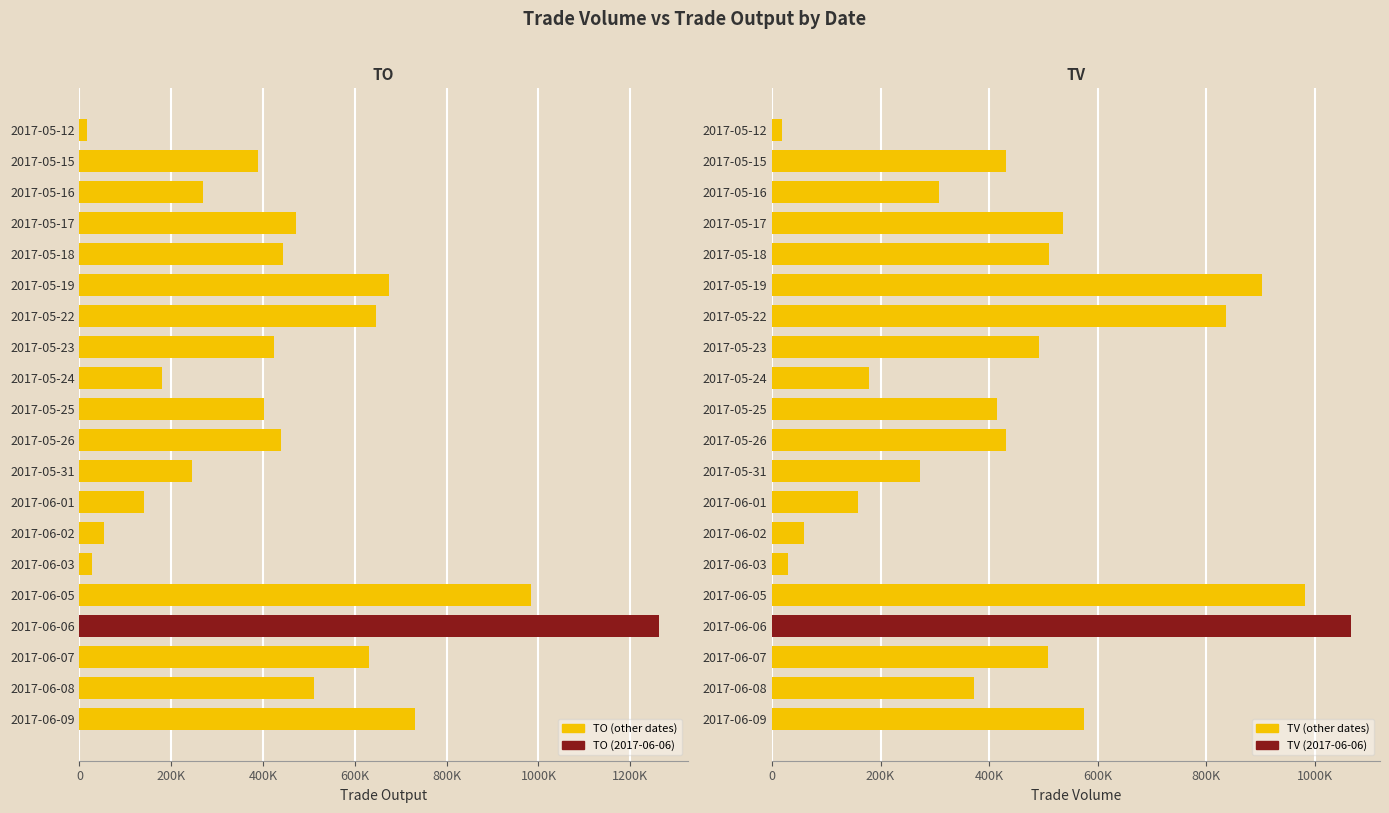

Which series has the widest spread of values?

TO